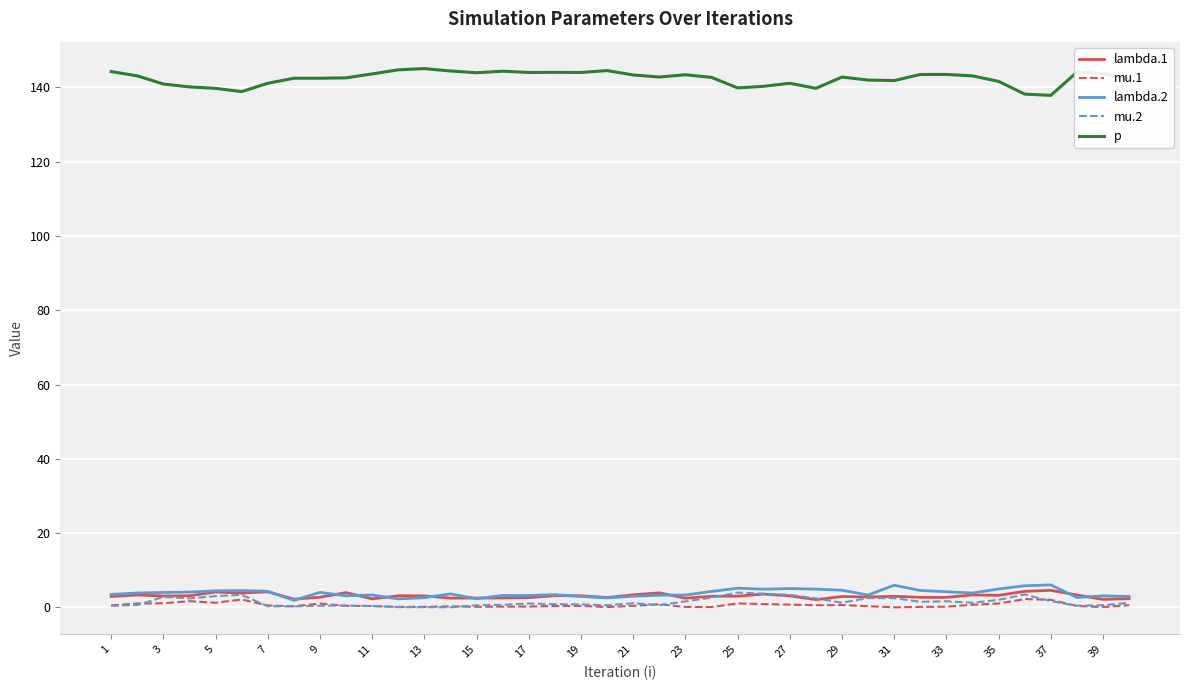

Which series has the largest total across all categories?

p